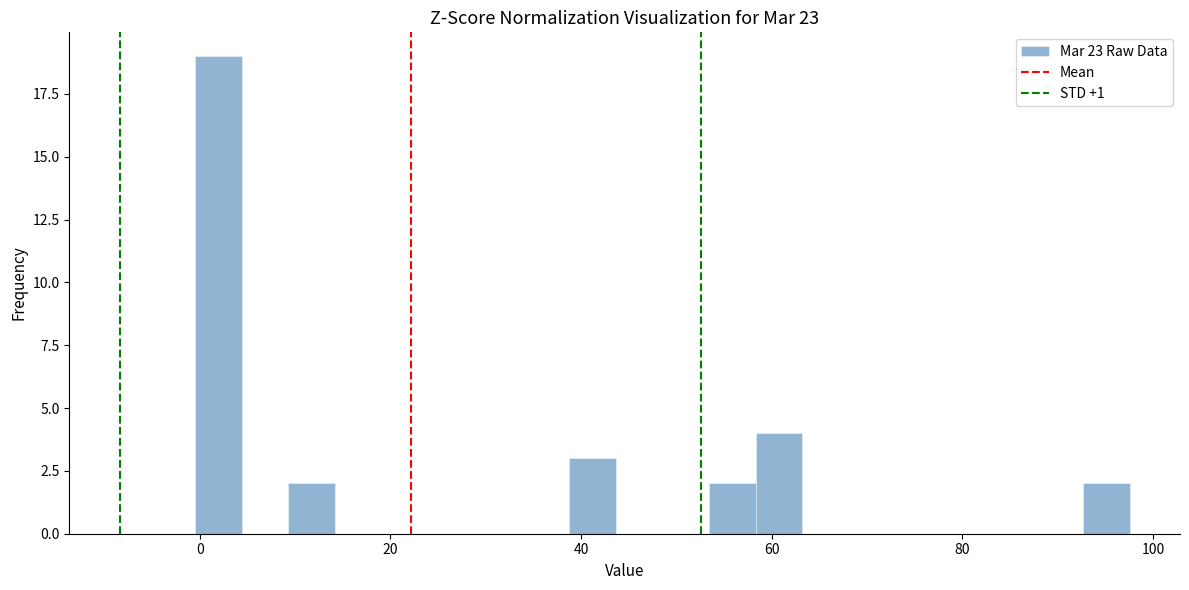

Around what value on the x-axis is the tallest bar? Give the approximate position of its centre, as read against the axis.

2